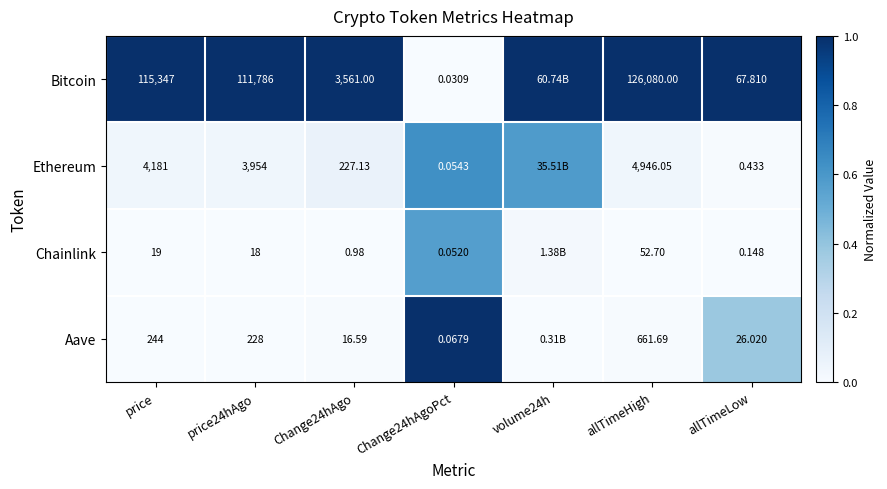

Rank the series at Change24hAgoPct from lowest to highest value.

Bitcoin, Chainlink, Ethereum, Aave